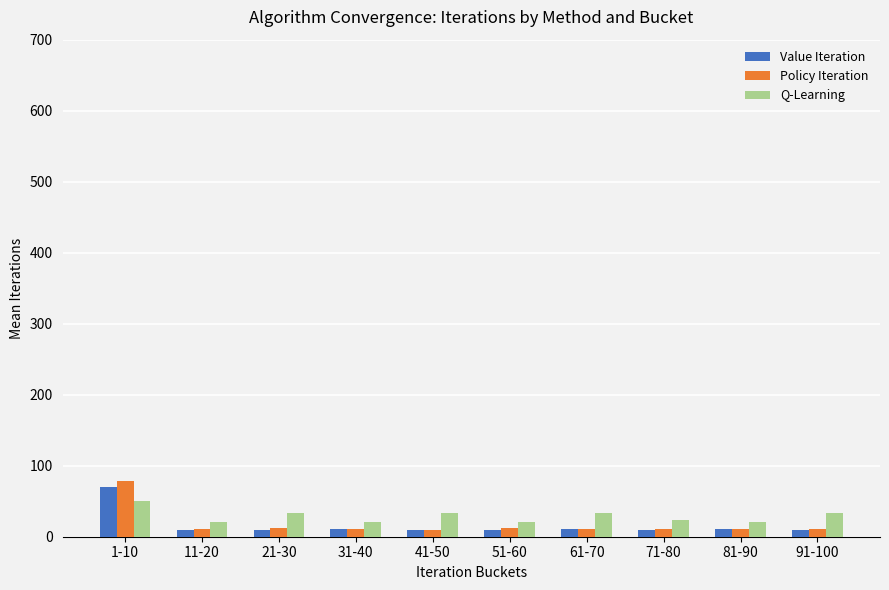

What is the value of the Policy Iteration bar at the 2nd from the left?

11.0